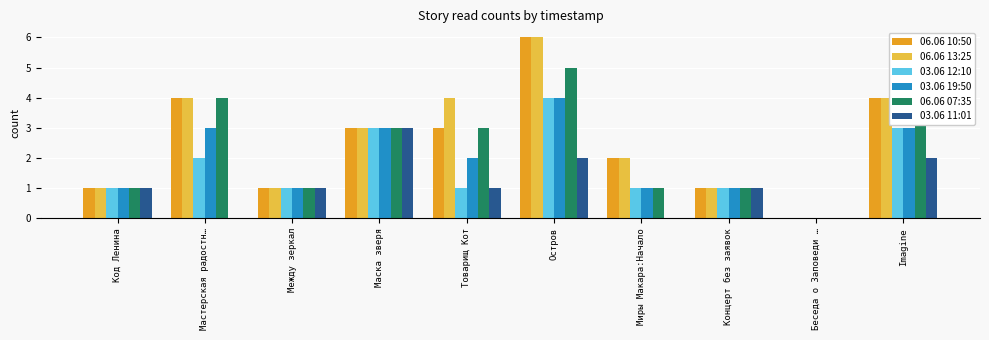

Reading left to right, transcribe all the data shown in this chart.

06.06 10:50: Код Ленина=1	Мастерская радостн…=4	Между зеркал=1	Маска зверя=3	Товарищ Кот=3	Остров=6	Миры Макара:Начало=2	Концерт без заявок=1	Беседа о Заповеди …=0	Imagine=4
06.06 13:25: Код Ленина=1	Мастерская радостн…=4	Между зеркал=1	Маска зверя=3	Товарищ Кот=4	Остров=6	Миры Макара:Начало=2	Концерт без заявок=1	Беседа о Заповеди …=0	Imagine=4
03.06 12:10: Код Ленина=1	Мастерская радостн…=2	Между зеркал=1	Маска зверя=3	Товарищ Кот=1	Остров=4	Миры Макара:Начало=1	Концерт без заявок=1	Беседа о Заповеди …=0	Imagine=3
03.06 19:50: Код Ленина=1	Мастерская радостн…=3	Между зеркал=1	Маска зверя=3	Товарищ Кот=2	Остров=4	Миры Макара:Начало=1	Концерт без заявок=1	Беседа о Заповеди …=0	Imagine=3
06.06 07:35: Код Ленина=1	Мастерская радостн…=4	Между зеркал=1	Маска зверя=3	Товарищ Кот=3	Остров=5	Миры Макара:Начало=1	Концерт без заявок=1	Беседа о Заповеди …=0	Imagine=4
03.06 11:01: Код Ленина=1	Мастерская радостн…=0	Между зеркал=1	Маска зверя=3	Товарищ Кот=1	Остров=2	Миры Макара:Начало=0	Концерт без заявок=1	Беседа о Заповеди …=0	Imagine=2